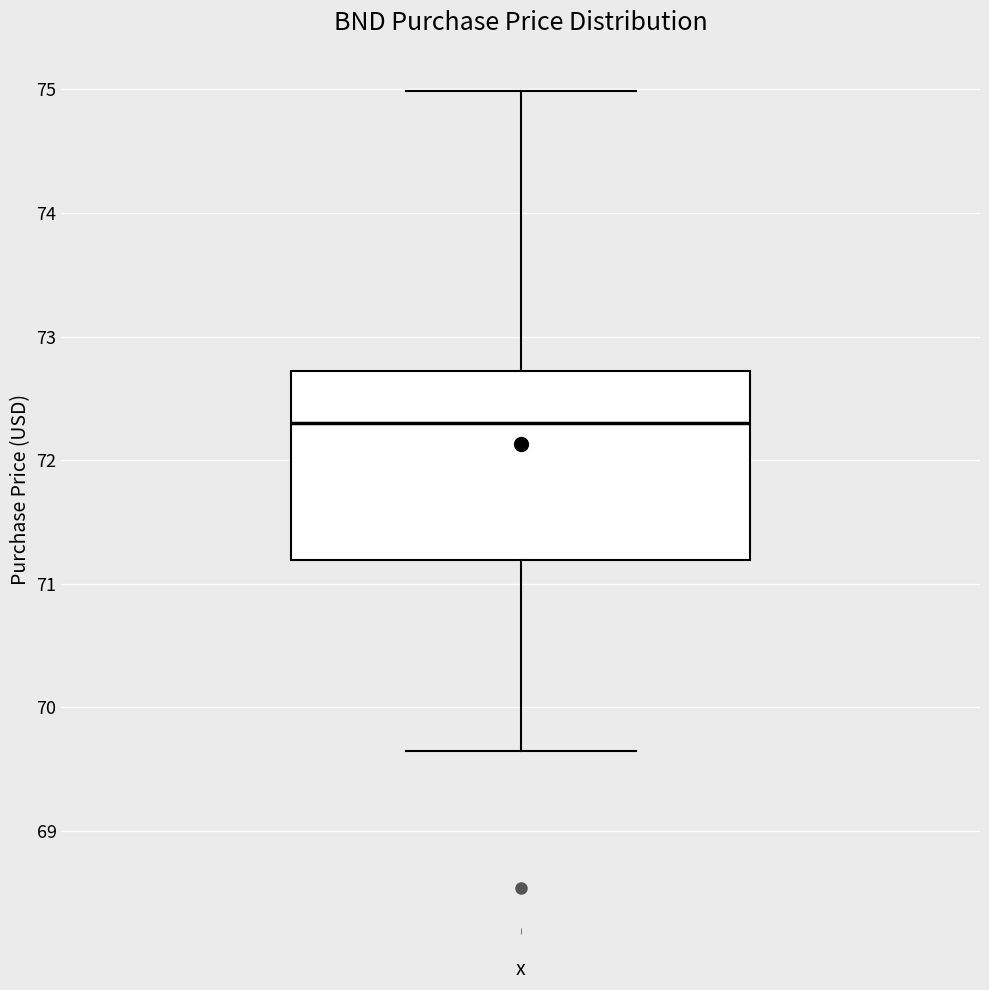

Read this box plot against the y-axis: the position of the median line, the range covered by the box, and the ends of both whiskers. The values are not printed on the chart, so give them approximately, as read against the axis.

median 72.3, box 71.2 to 72.7, whiskers 69.7 to 75.0